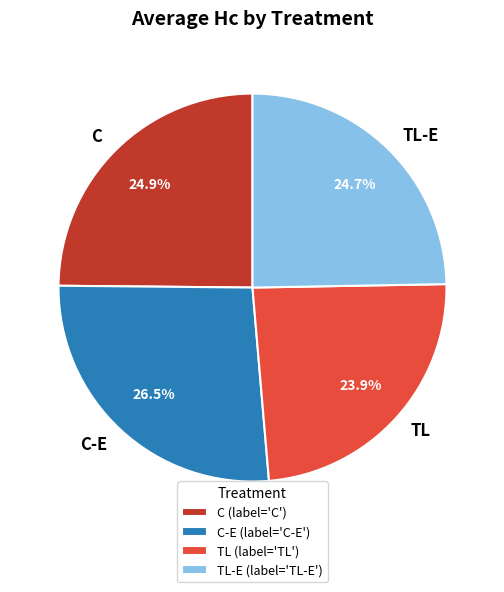

Do TL and C-E together represent more than half of the pie?

Yes